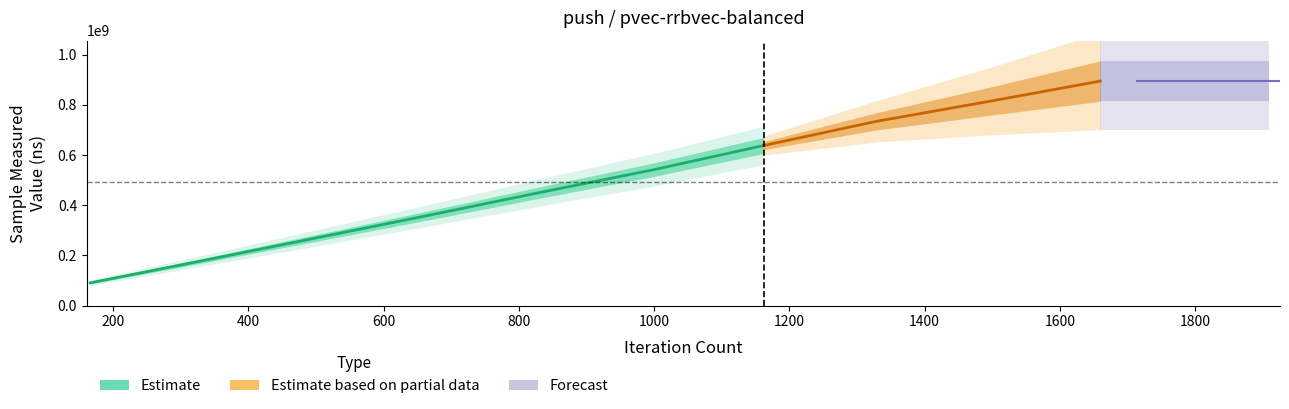

At which label does iteration_count first exceed 996?

1162